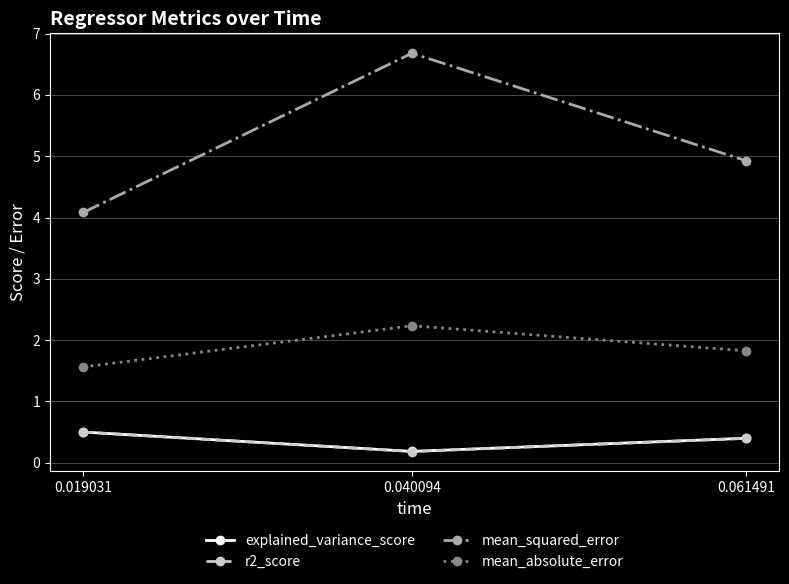

Reading left to right, extract all data points from this chart.

explained_variance_score: 0.5	0.2	0.4
r2_score: 0.5	0.2	0.4
mean_squared_error: 4.1	6.7	4.9
mean_absolute_error: 1.6	2.2	1.8